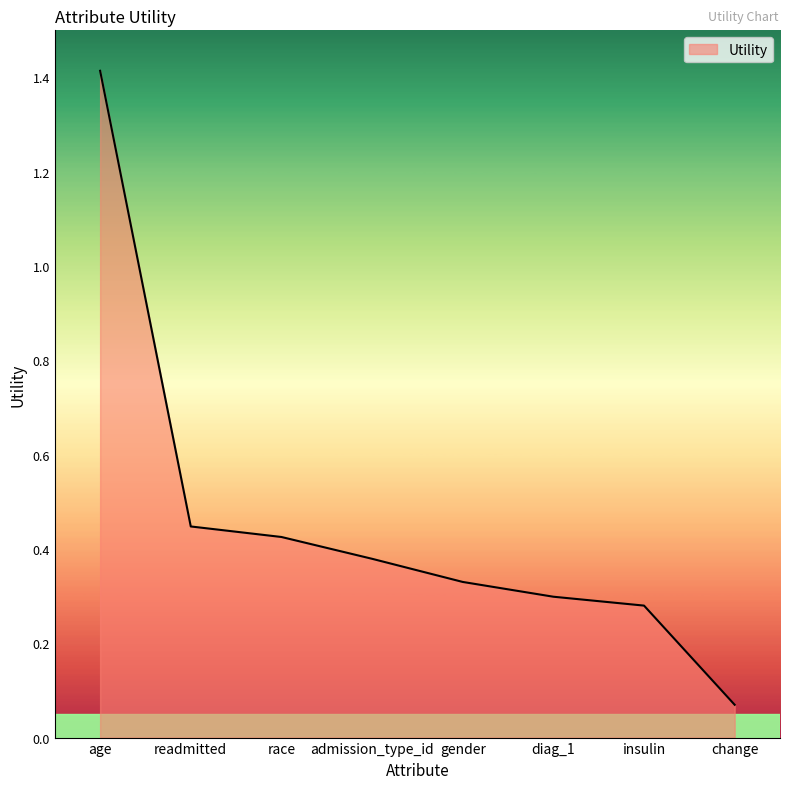

What is the greatest value displayed?

1.4